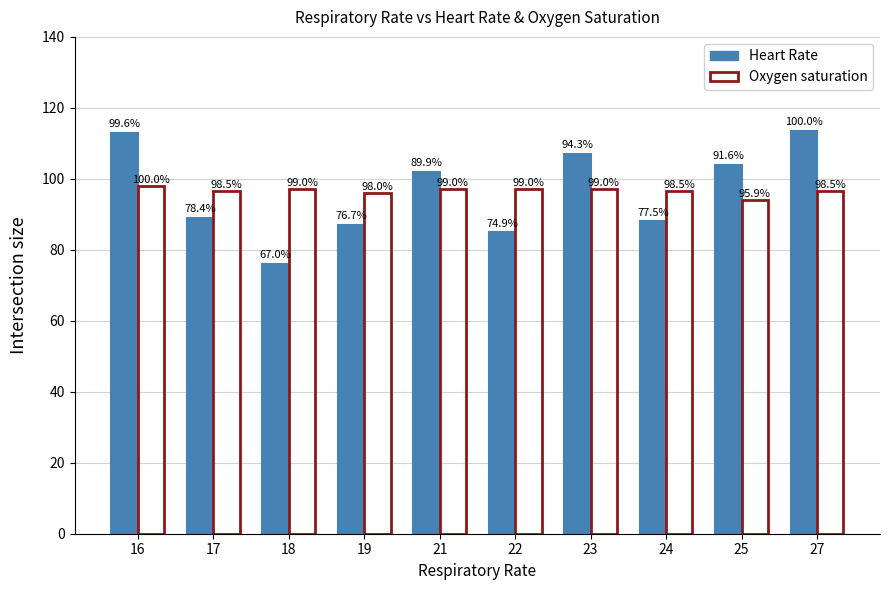

Reading right to left, list all the values displayed in this chart.

Heart Rate: 113.5	104.0	88.0	107.0	85.0	102.0	87.0	76.0	89.0	113.0
Oxygen saturation: 96.5	94.0	96.5	97.0	97.0	97.0	96.0	97.0	96.5	98.0